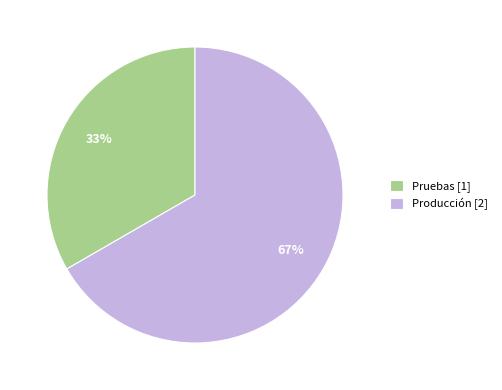

Which slice is the largest?

Producción